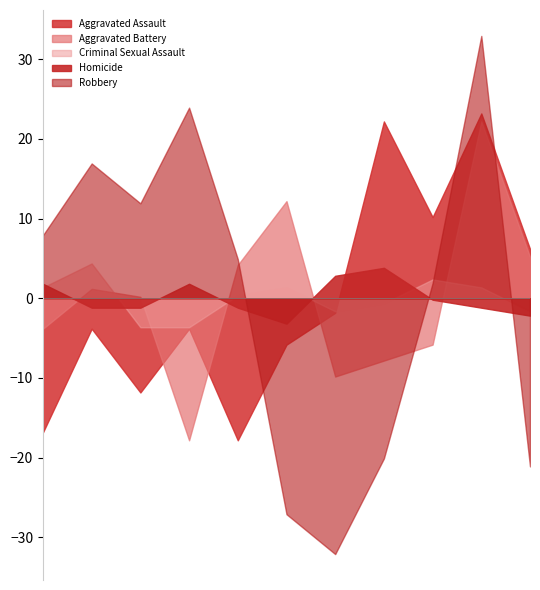

How many interior local valleys does the Robbery series have?

2